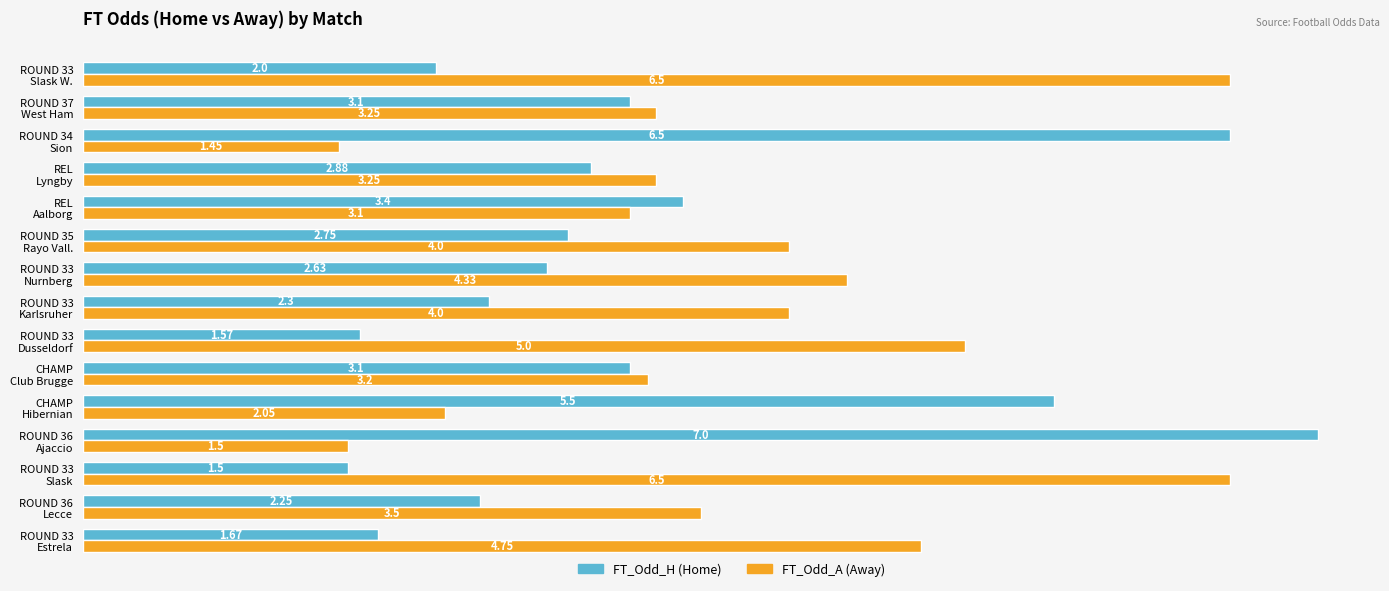

How many data points does each series have?

15